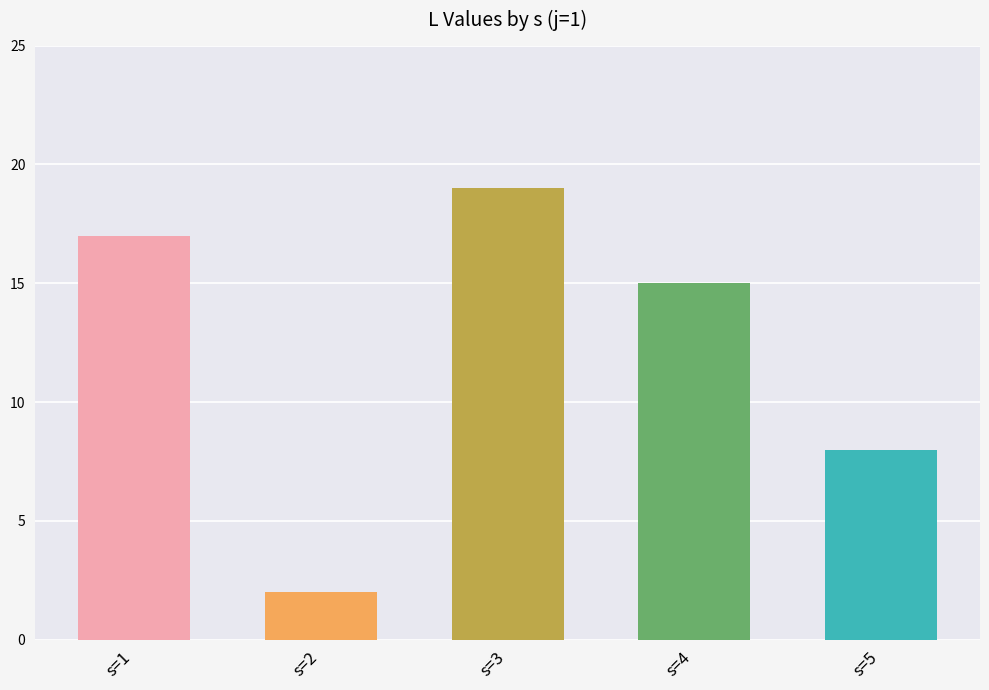

List the labels in order of value, largest first.

s=3, s=1, s=4, s=5, s=2